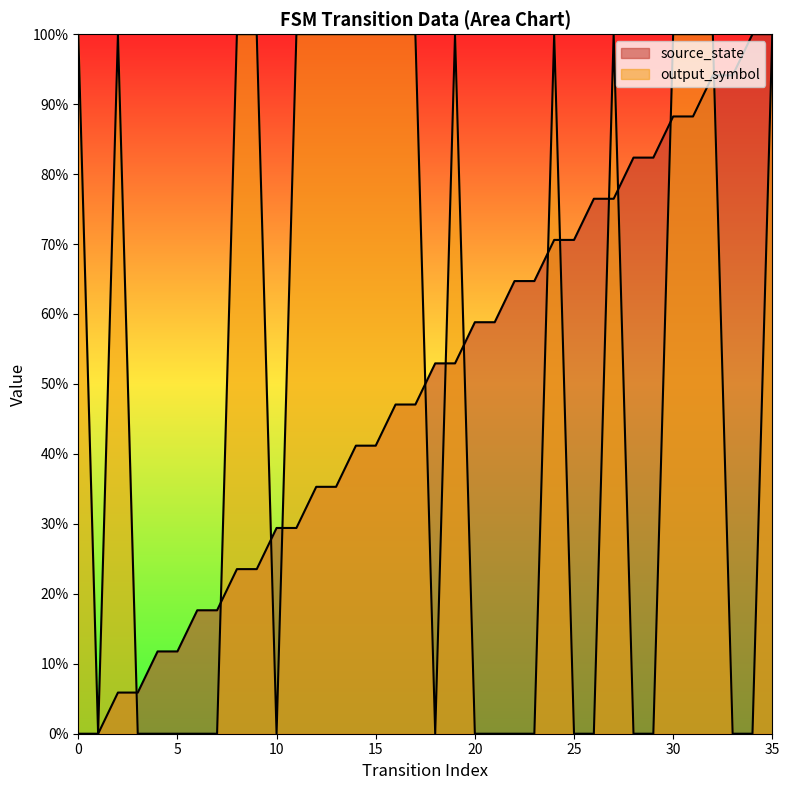

What is the greatest value displayed?

1.0